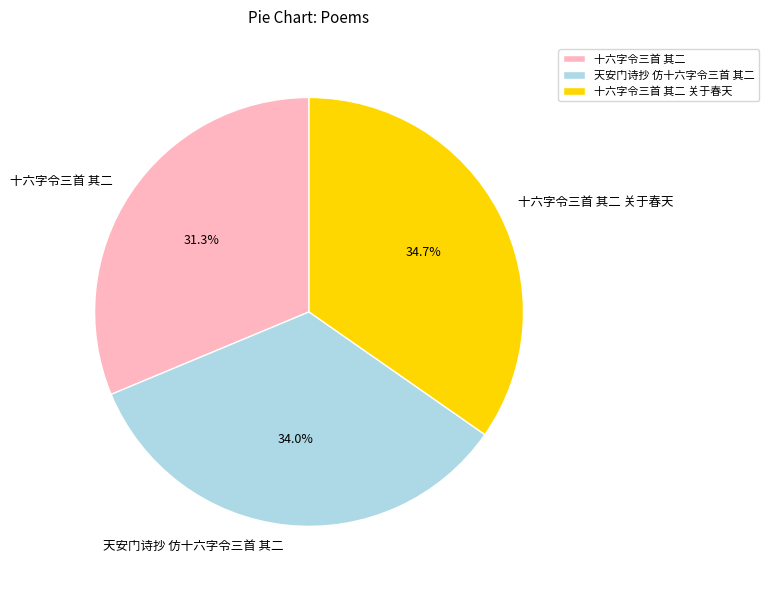

How many segments does this pie chart have?

3